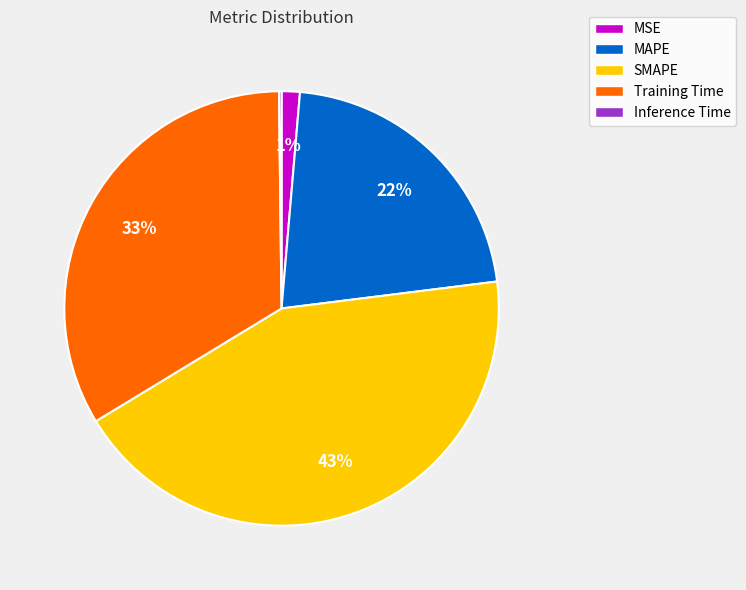

Do MAPE and MSE together represent more than half of the pie?

No